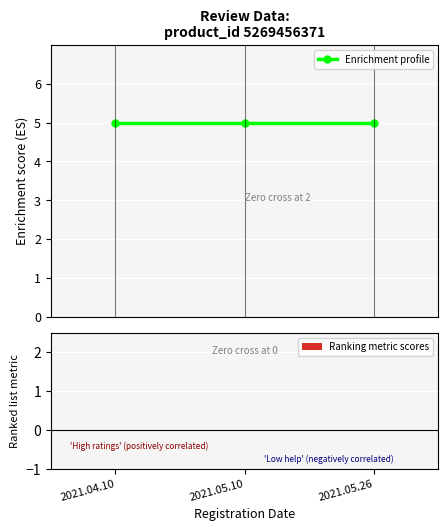

Which category has the lowest value across all series?

2021.04.10